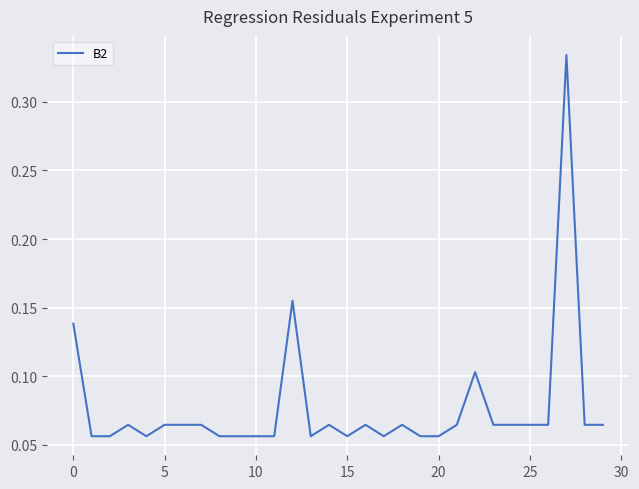

The chart shows a value of 0.0 at 10. True or false?

False